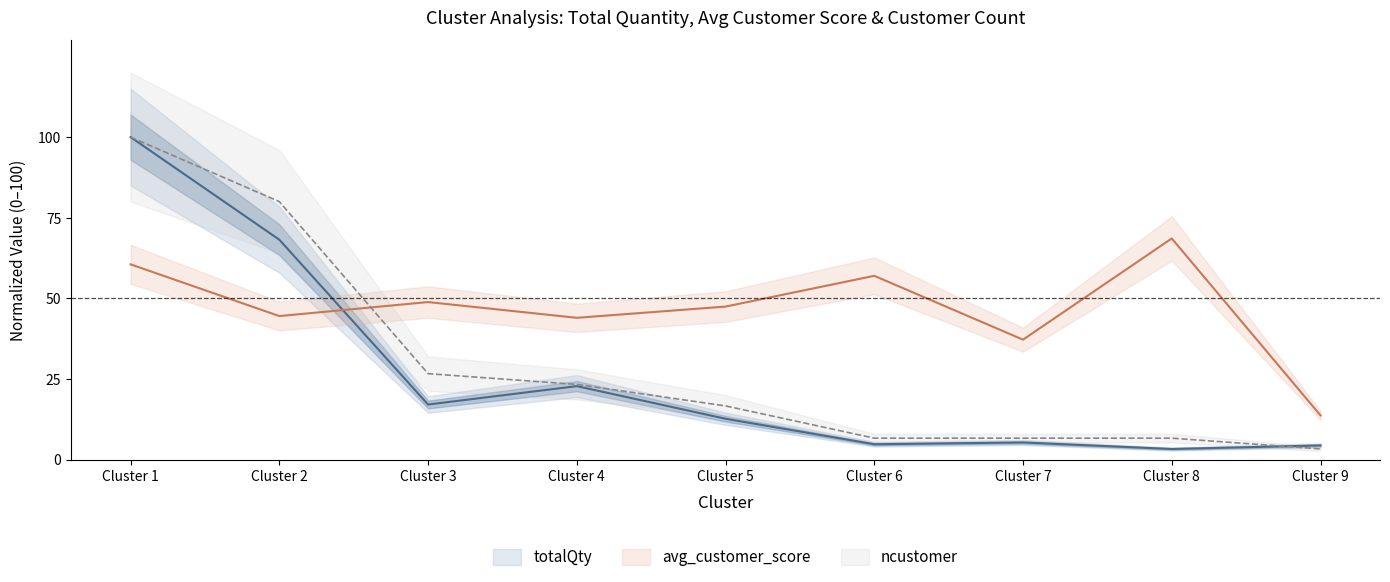

What is the highest value of the ncustomer series?

100.0